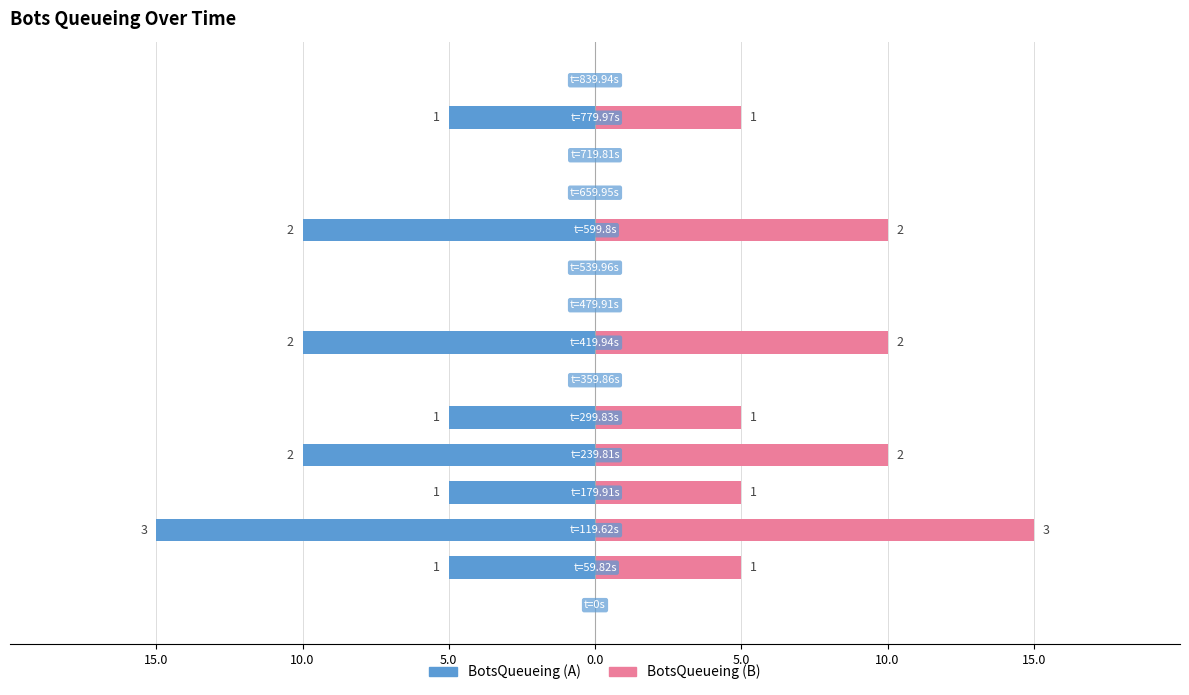

What is the minimum value shown in the chart?

-15